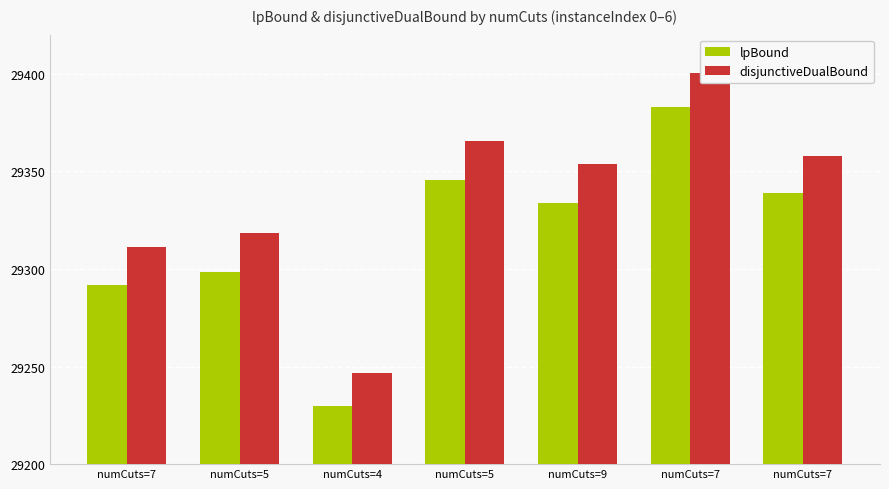

What is the minimum value shown in the chart?

29.8